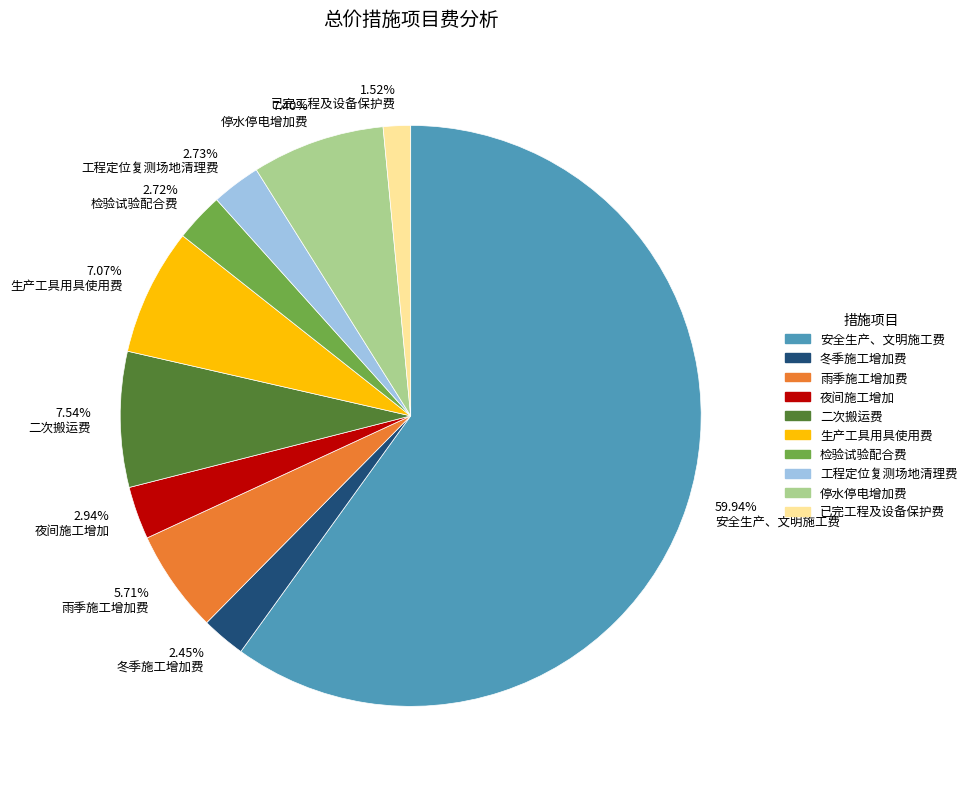

Which category accounts for the majority?

59.94% 安全生产、文明施工费